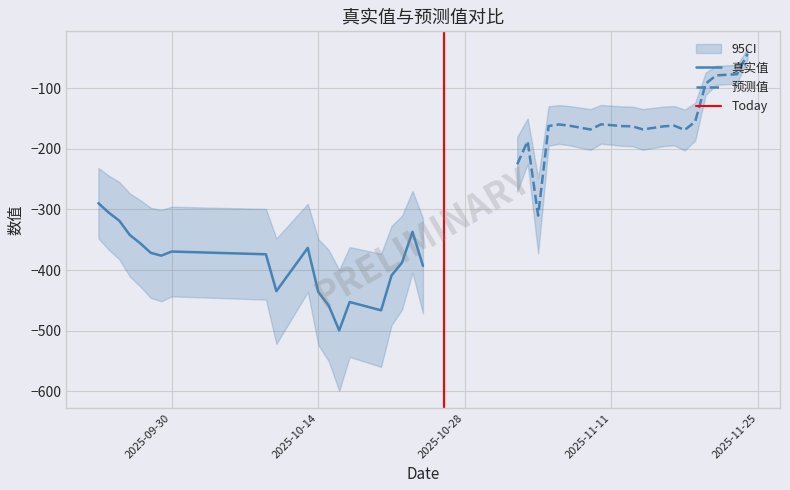

Rank the series at 9 from highest to lowest value.

预测值, 真实值